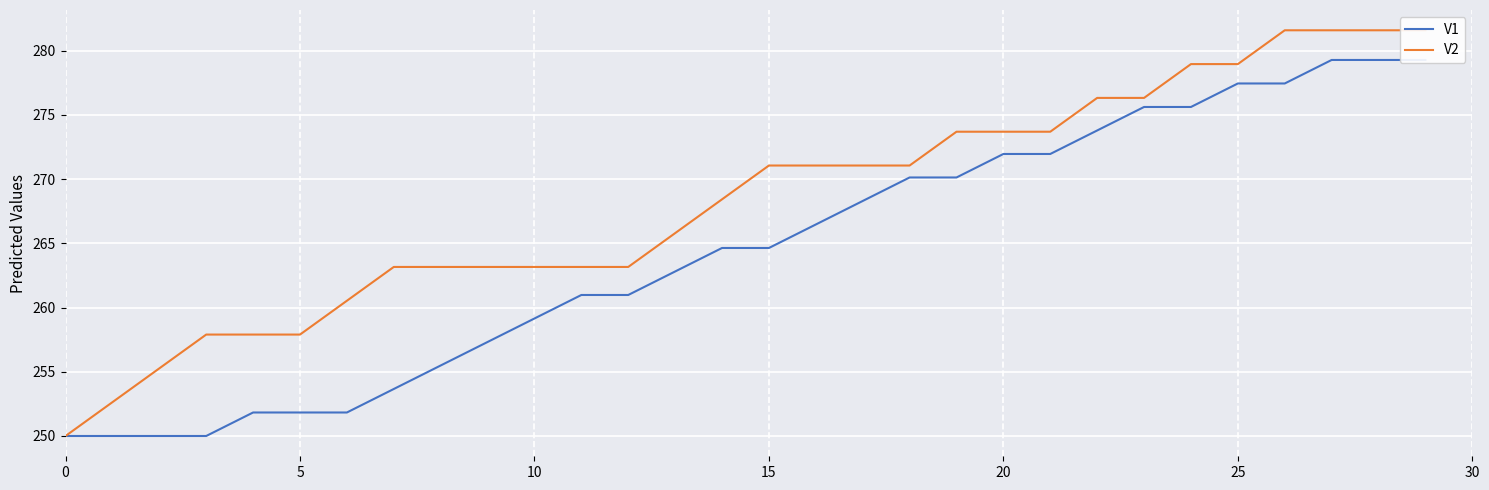

What are all the series names shown in the legend?

V1, V2